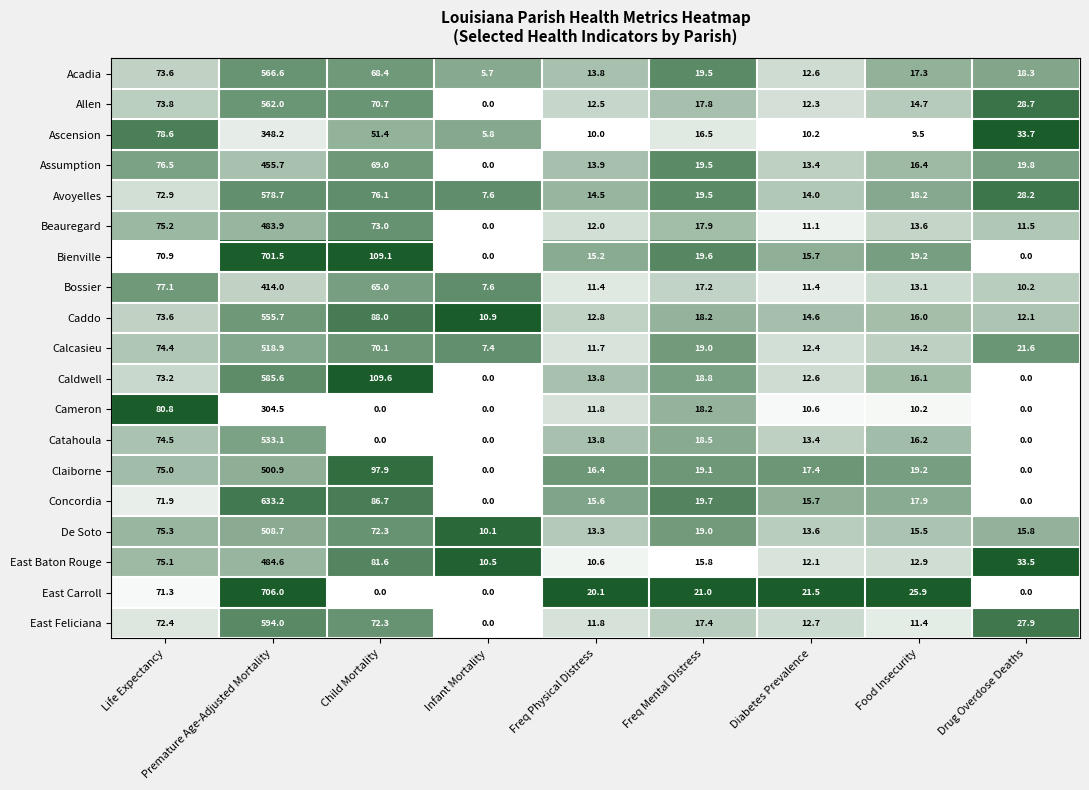

Rank the series by their maximum value, from highest to lowest.

East Carroll, Bienville, Concordia, East Feliciana, Caldwell, Avoyelles, Acadia, Allen, Caddo, Catahoula, Calcasieu, De Soto, Claiborne, East Baton Rouge, Beauregard, Assumption, Bossier, Ascension, Cameron